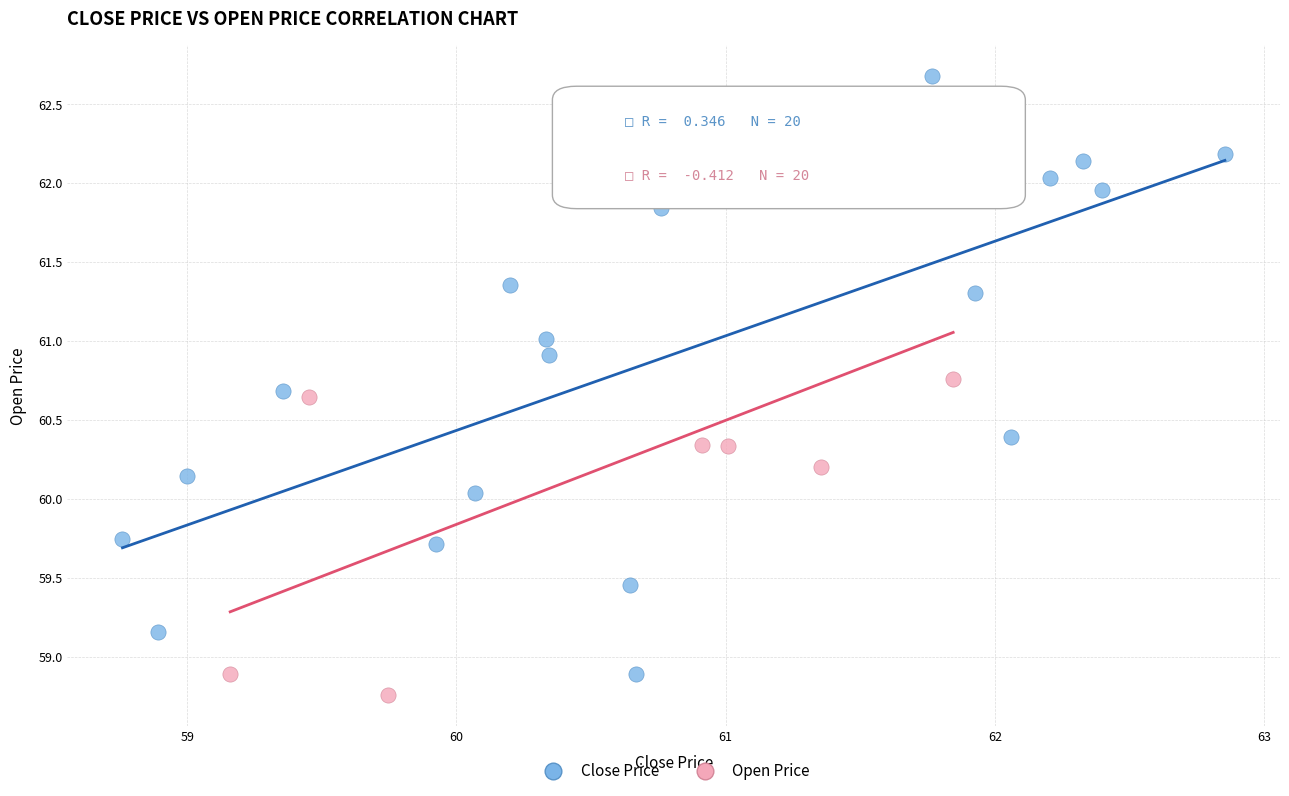

Which series has the widest spread of Y values?

Close Price